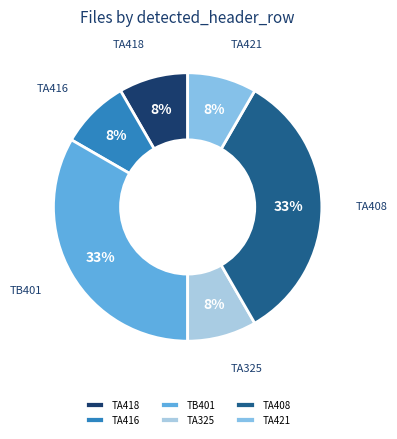

Which has a higher value, TA416 or TB401?

TB401